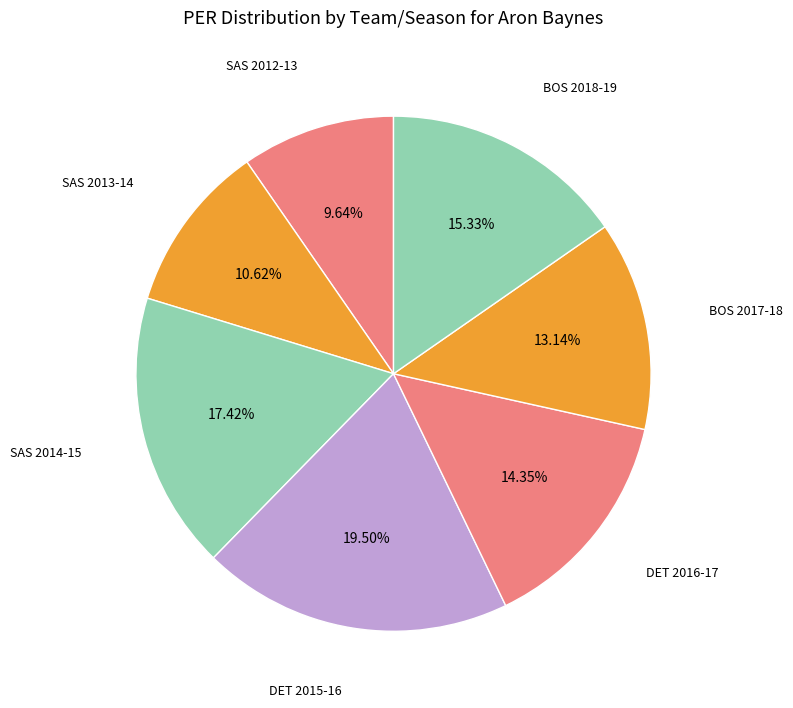

Count the number of slices in the pie.

7